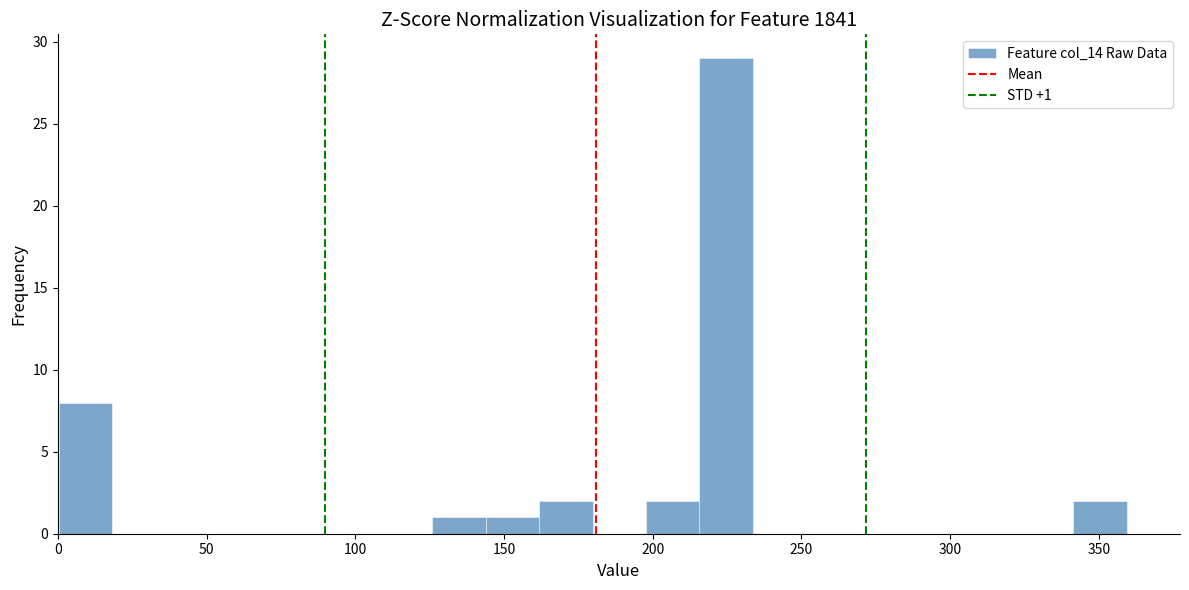

Around what value on the x-axis is the tallest bar? Give the approximate position of its centre, as read against the axis.

225